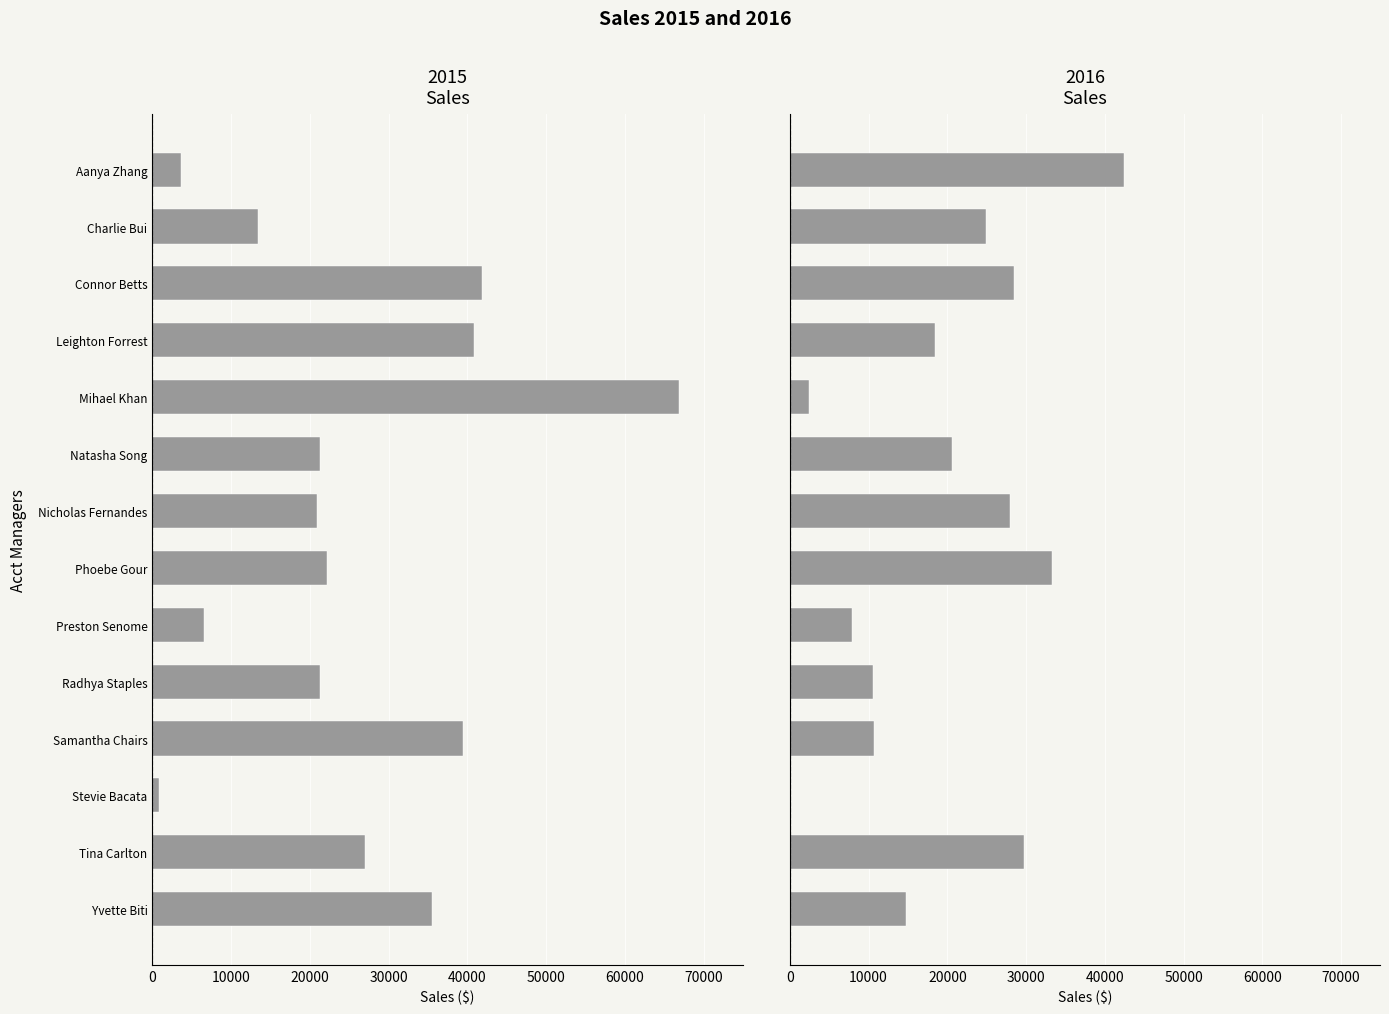

At how many categories does at least one series exceed 16972?

12